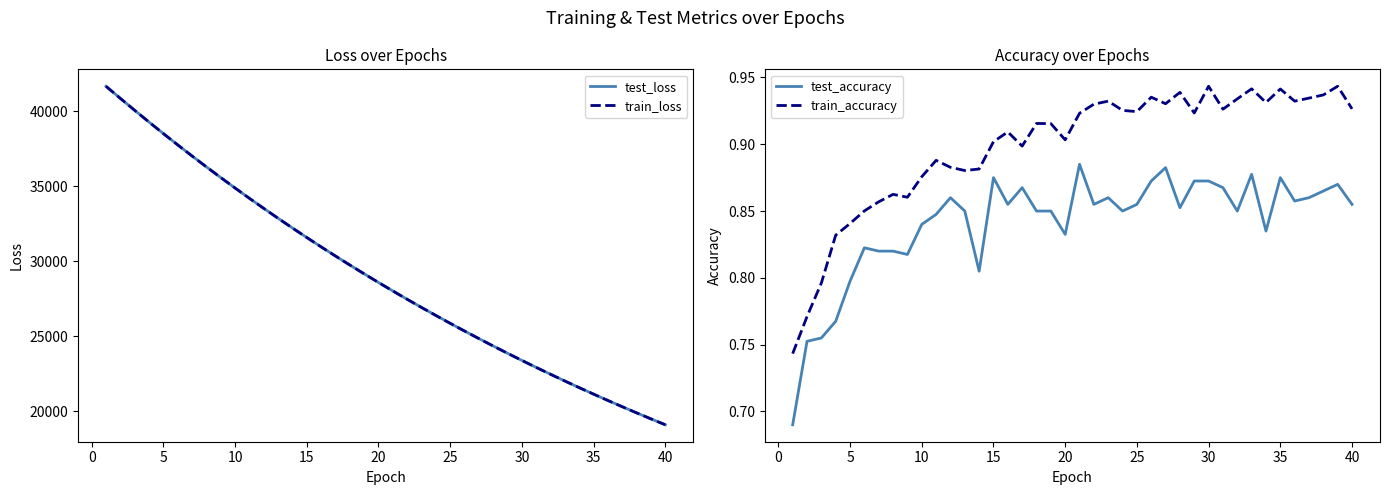

The value of test_loss at 35 is 30231.5. True or false?

False